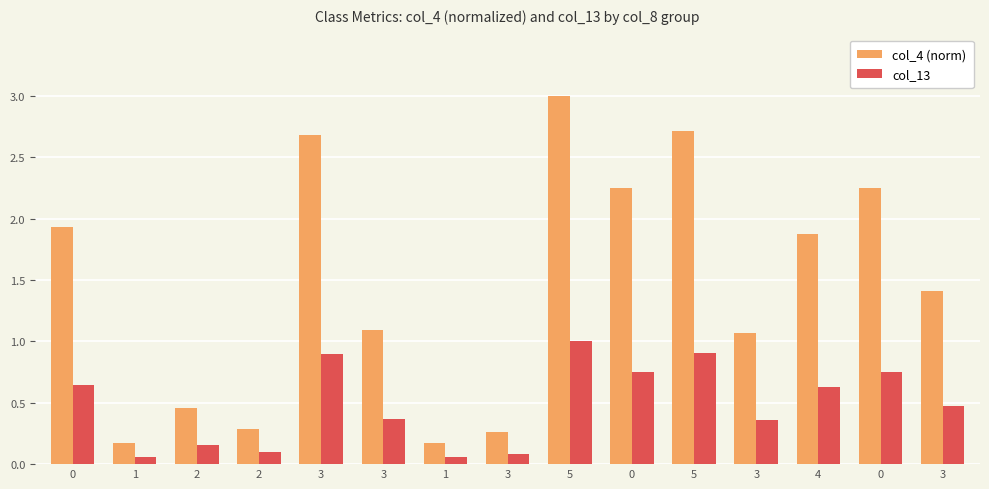

What is the smallest value displayed?

0.1